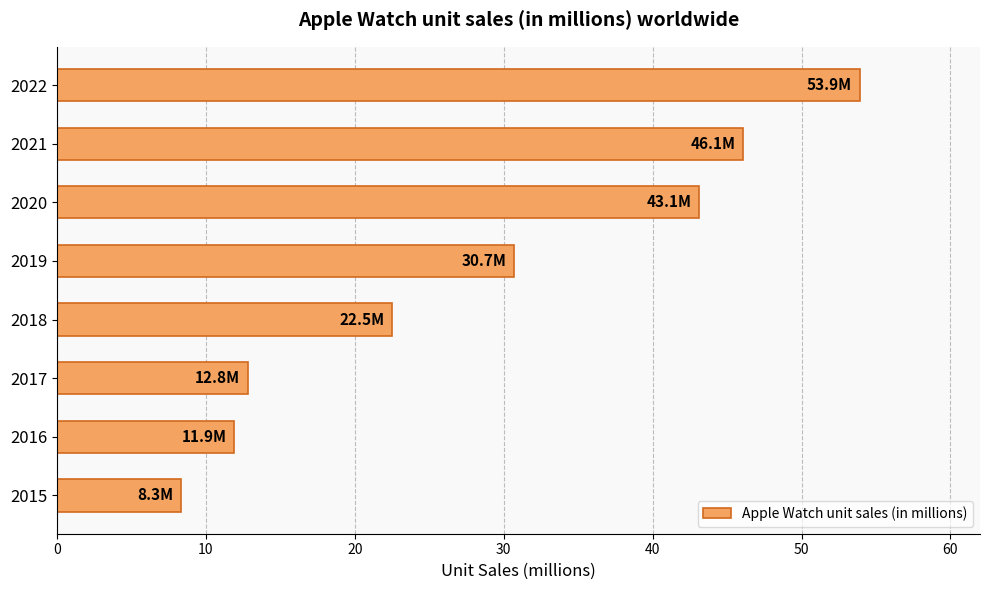

What is the change in value from 2019 to 2021?

+15.4